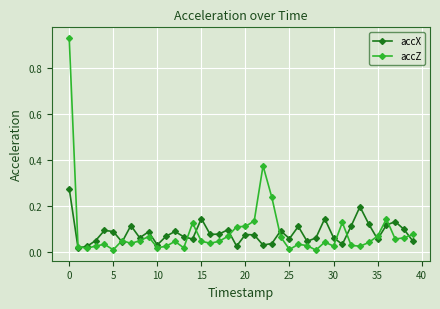

Which series has the largest range (max minus min)?

accZ